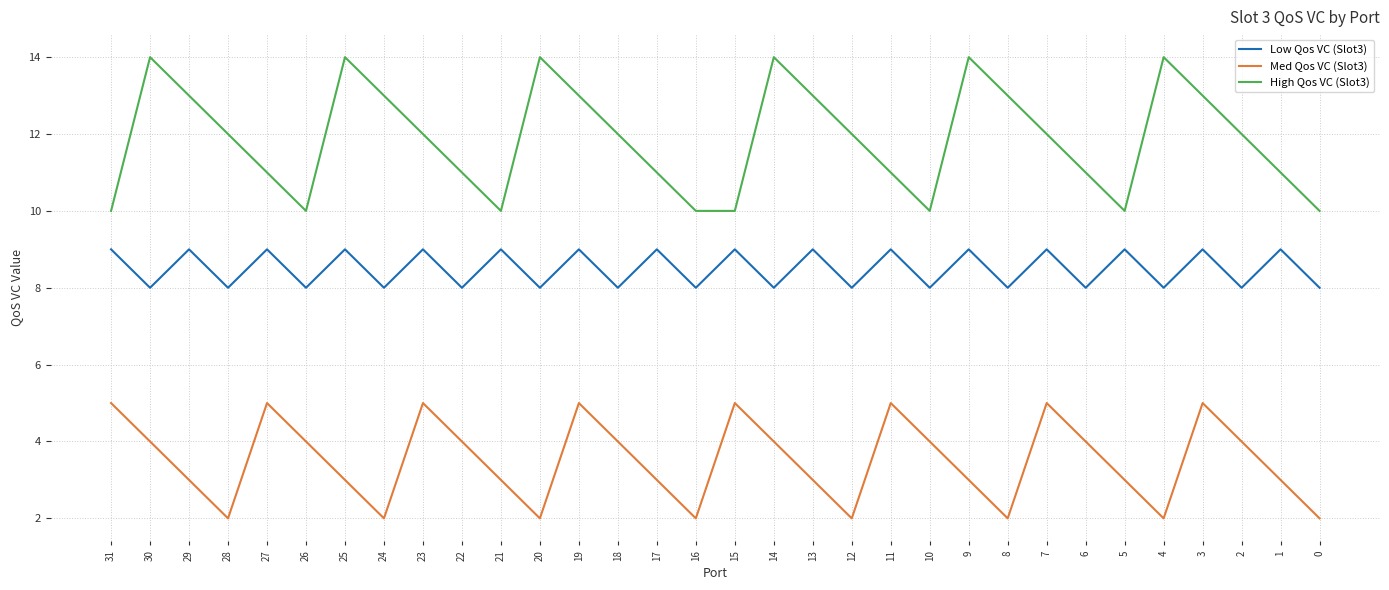

What is the maximum value shown in the chart?

14